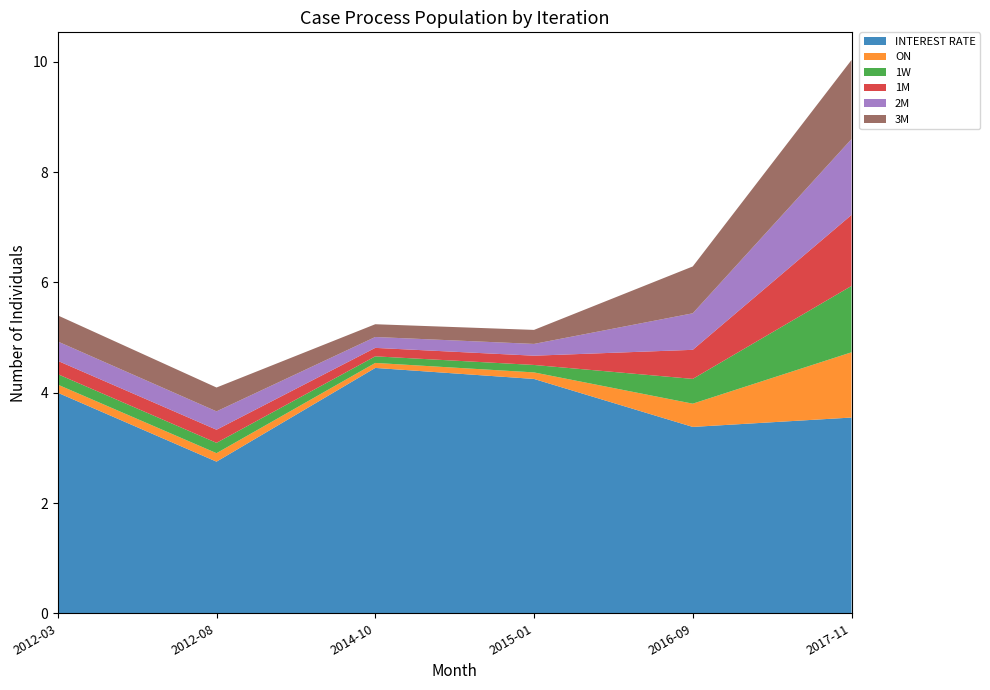

True or false: 3M and 1M intersect in this chart.

False